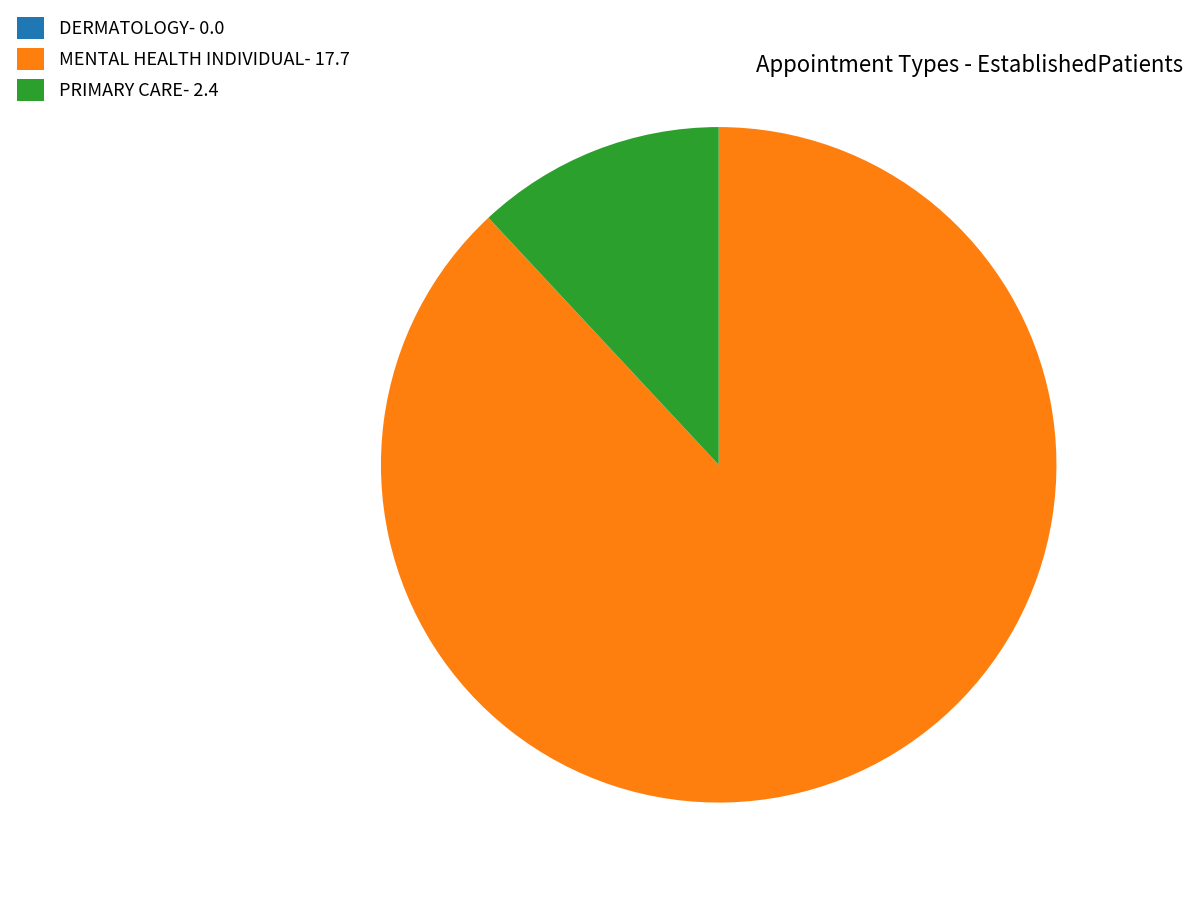

Is it true that PRIMARY CARE is 12% of the pie?

True